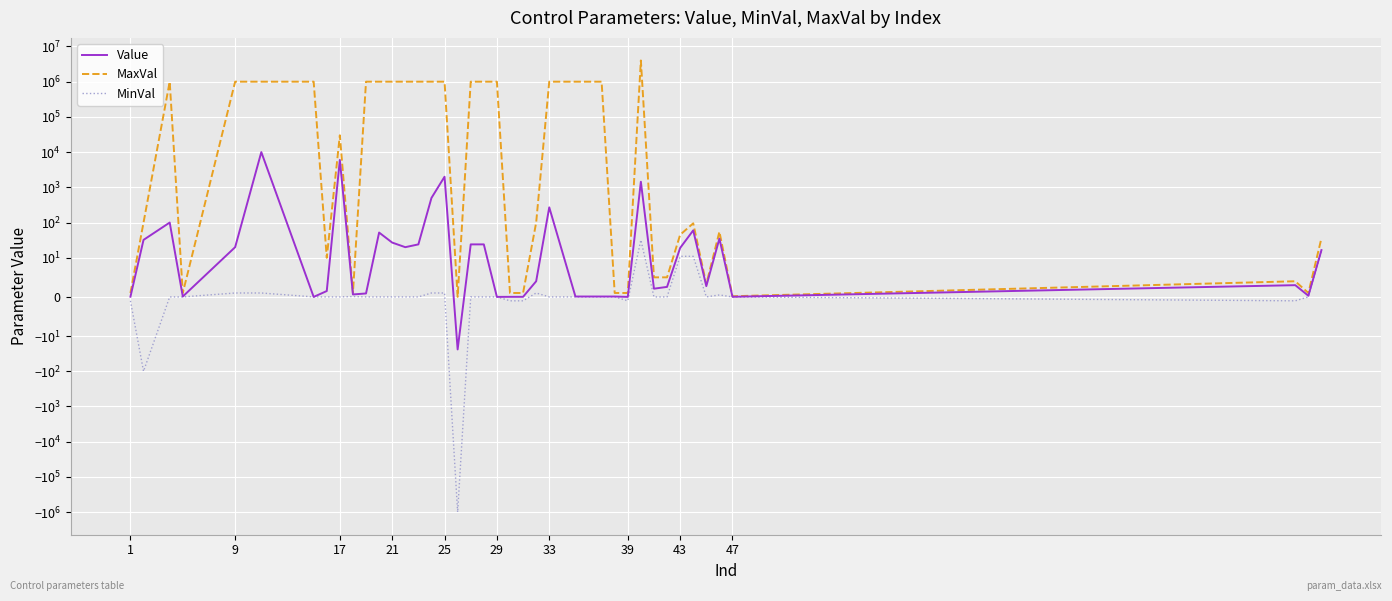

Reading left to right, list all the values displayed in this chart.

Value: 0.1	32.2	100.0	0.1	20.0	10000.0	0.0	1.5	6000.0	0.6	0.9	52.0	27.0	20.0	24.0	500.0	2000.0	-24.0	24.0	24.0	0.0	0.0	0.0	4.0	270.0	0.1	0.1	0.1	0.0	1440.0	2.1	2.6	19.0	60.0	2.8	35.0	0.0	3.0	0.3	16.5
MaxVal: 1.0	100.0	1000000.0	1.0	1000000.0	1000000.0	1000000.0	10.0	30000.0	1.0	1000000.0	1000000.0	1000000.0	1000000.0	1000000.0	1000000.0	1000000.0	-0.0	1000000.0	1000000.0	1000000.0	1.0	1.0	100.0	1000000.0	1000000.0	1000000.0	1.0	1.0	4000000.0	5.0	5.0	45.0	95.0	3.2	55.0	0.2	4.0	1.0	36.0
MinVal: -1.0	-100.0	0.0	0.0	1.0	1.0	0.0	0.0	0.0	0.1	0.0	0.0	0.0	0.0	0.0	1.0	1.0	-1000000.0	0.0	0.0	0.0	-1.0	-1.0	1.0	0.0	0.0	0.0	0.0	-1.0	32.0	0.0	0.0	11.0	11.0	0.0	0.5	0.0	-1.0	0.0	15.0